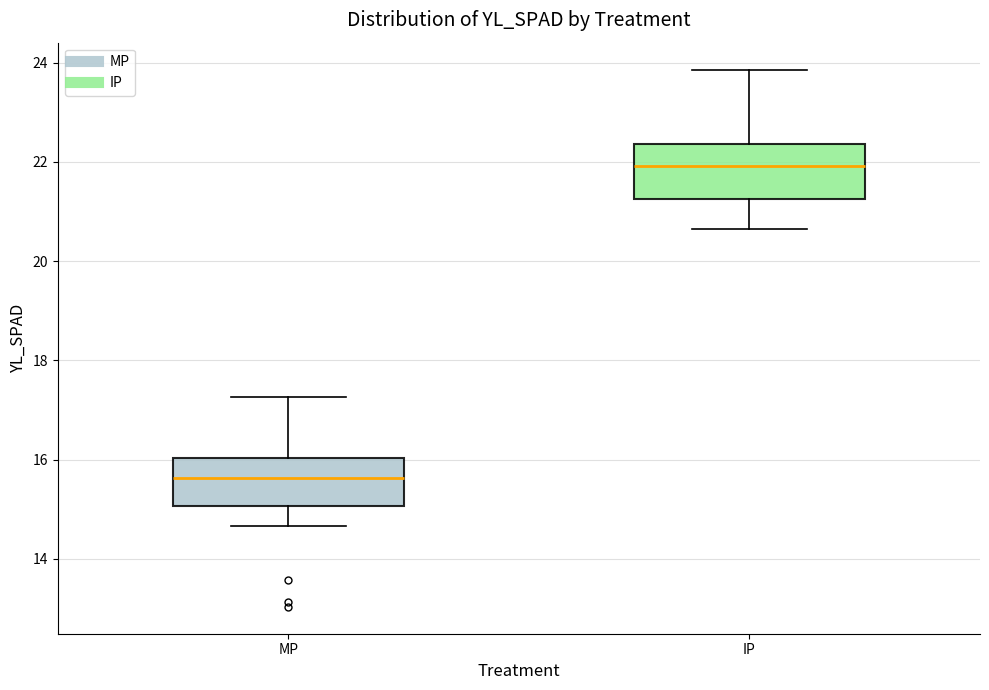

Reading left to right, read every box against the y-axis: the position of its median line, the range the box covers, and the ends of its whiskers. The values are not printed on the chart, so give them approximately, as read against the axis.

MP: median 15.6, box 15.0 to 16.0, whiskers 14.6 to 17.2
IP: median 22.0, box 21.2 to 22.4, whiskers 20.6 to 23.8